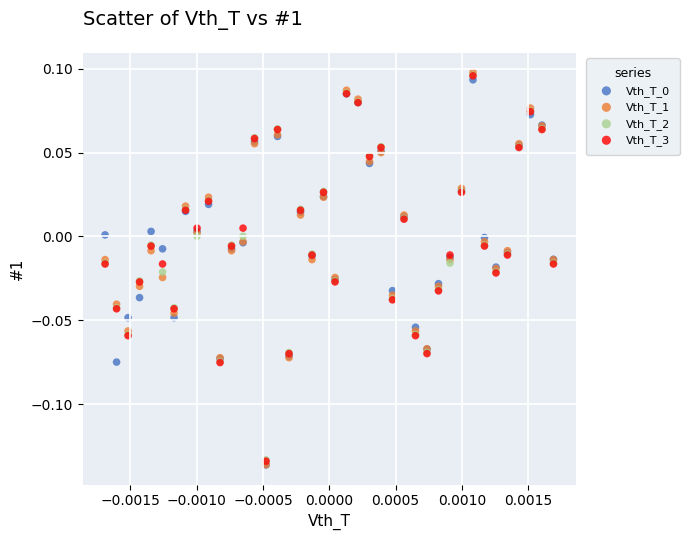

Which series has the largest Y range (max minus min)?

Vth_T_1